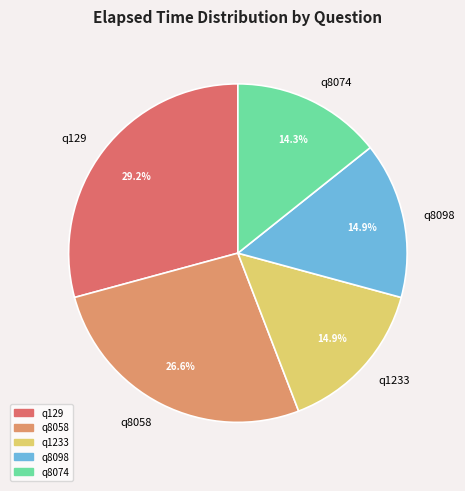

Which category has the biggest portion of the pie?

q129